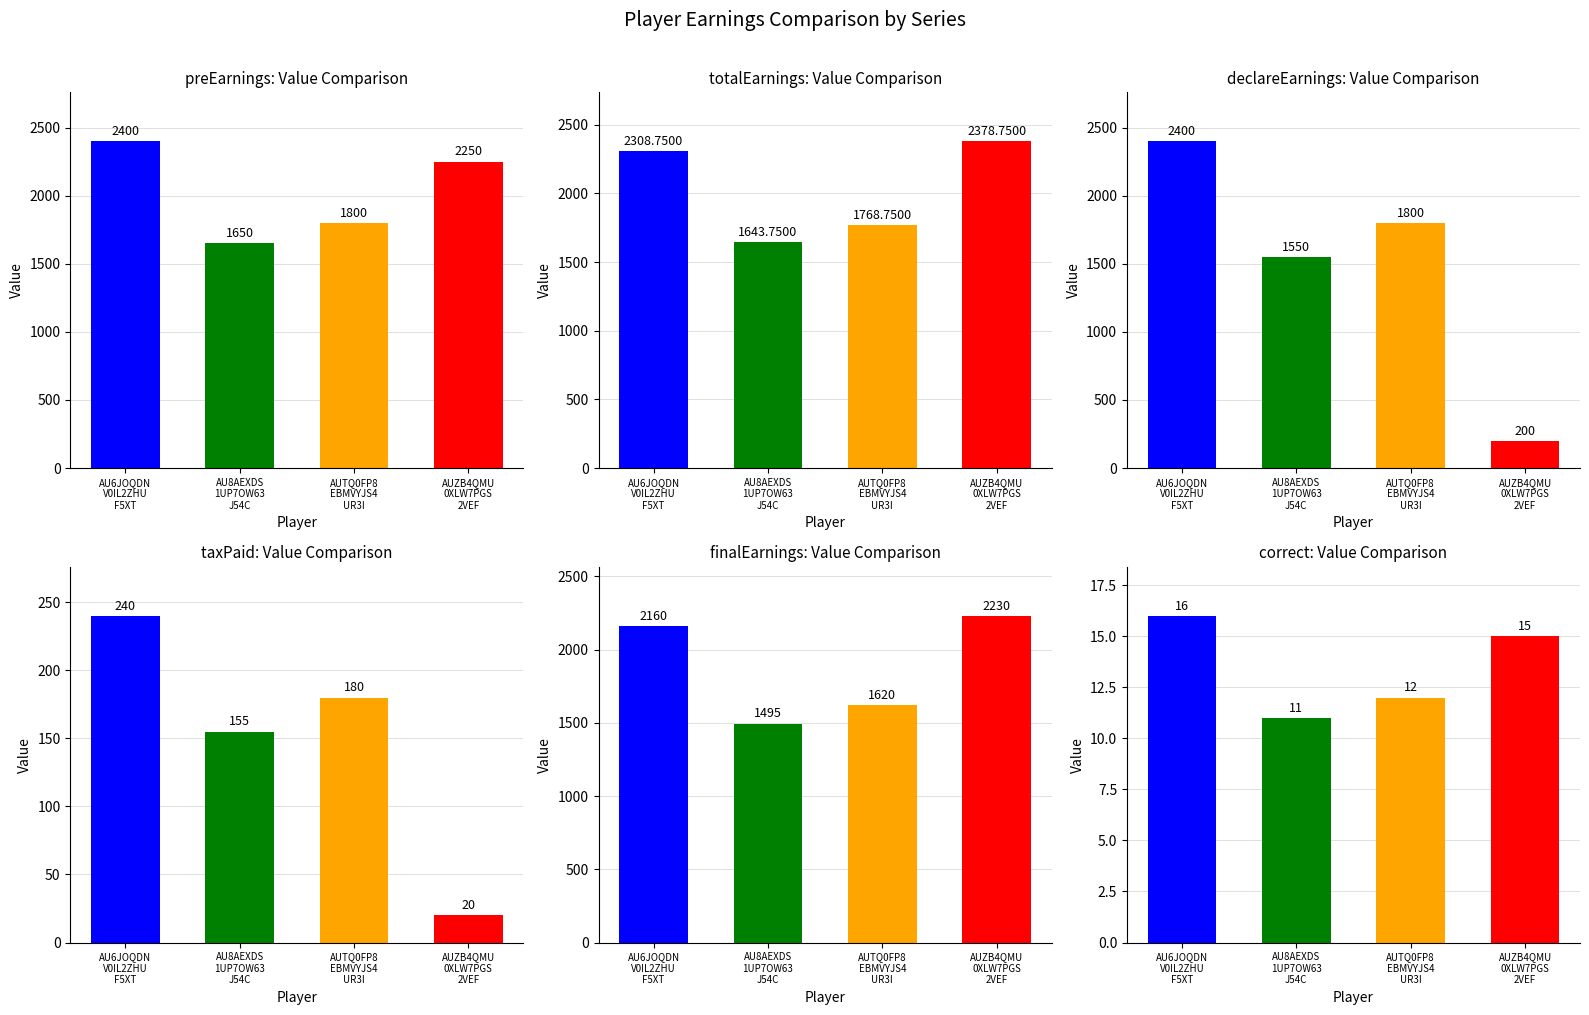

Which series has the largest total across all categories?

preEarnings